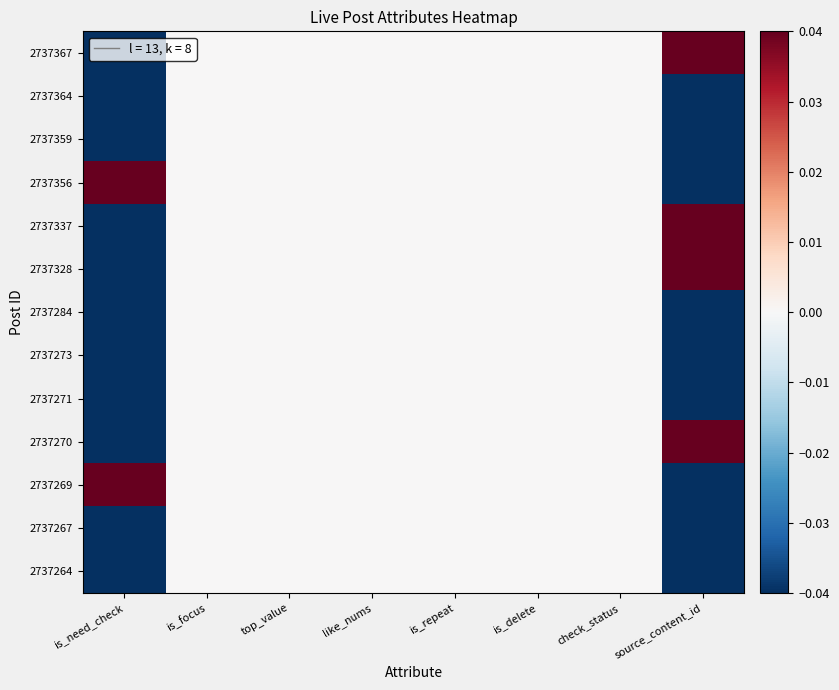

Which series has the largest total across all categories?

2737367